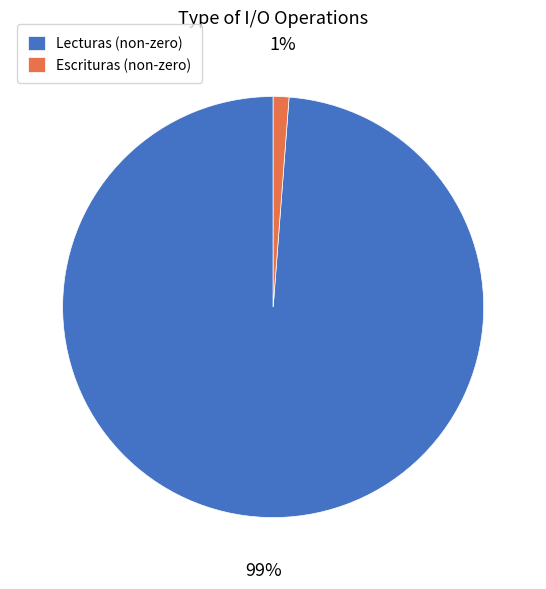

To the nearest percent, what portion does Lecturas (non-zero) represent?

99%